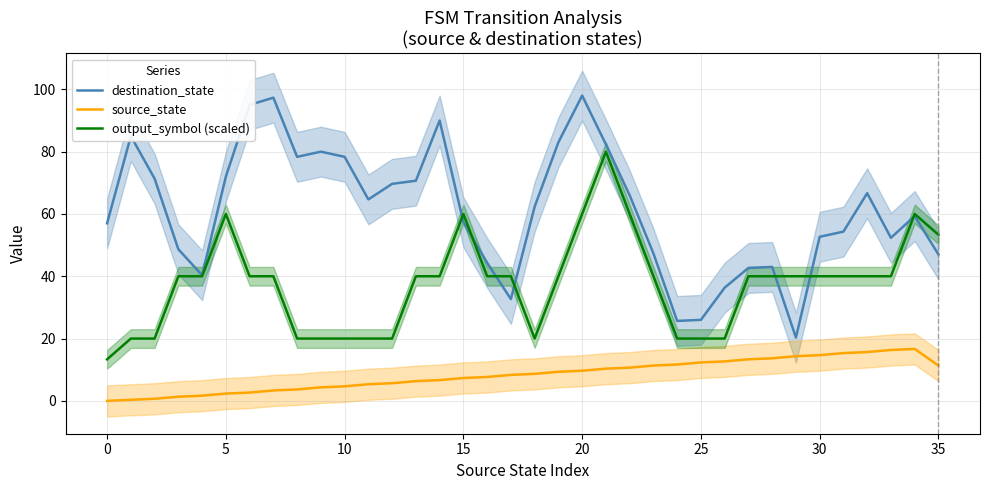

Which series has the largest total across all categories?

destination_state